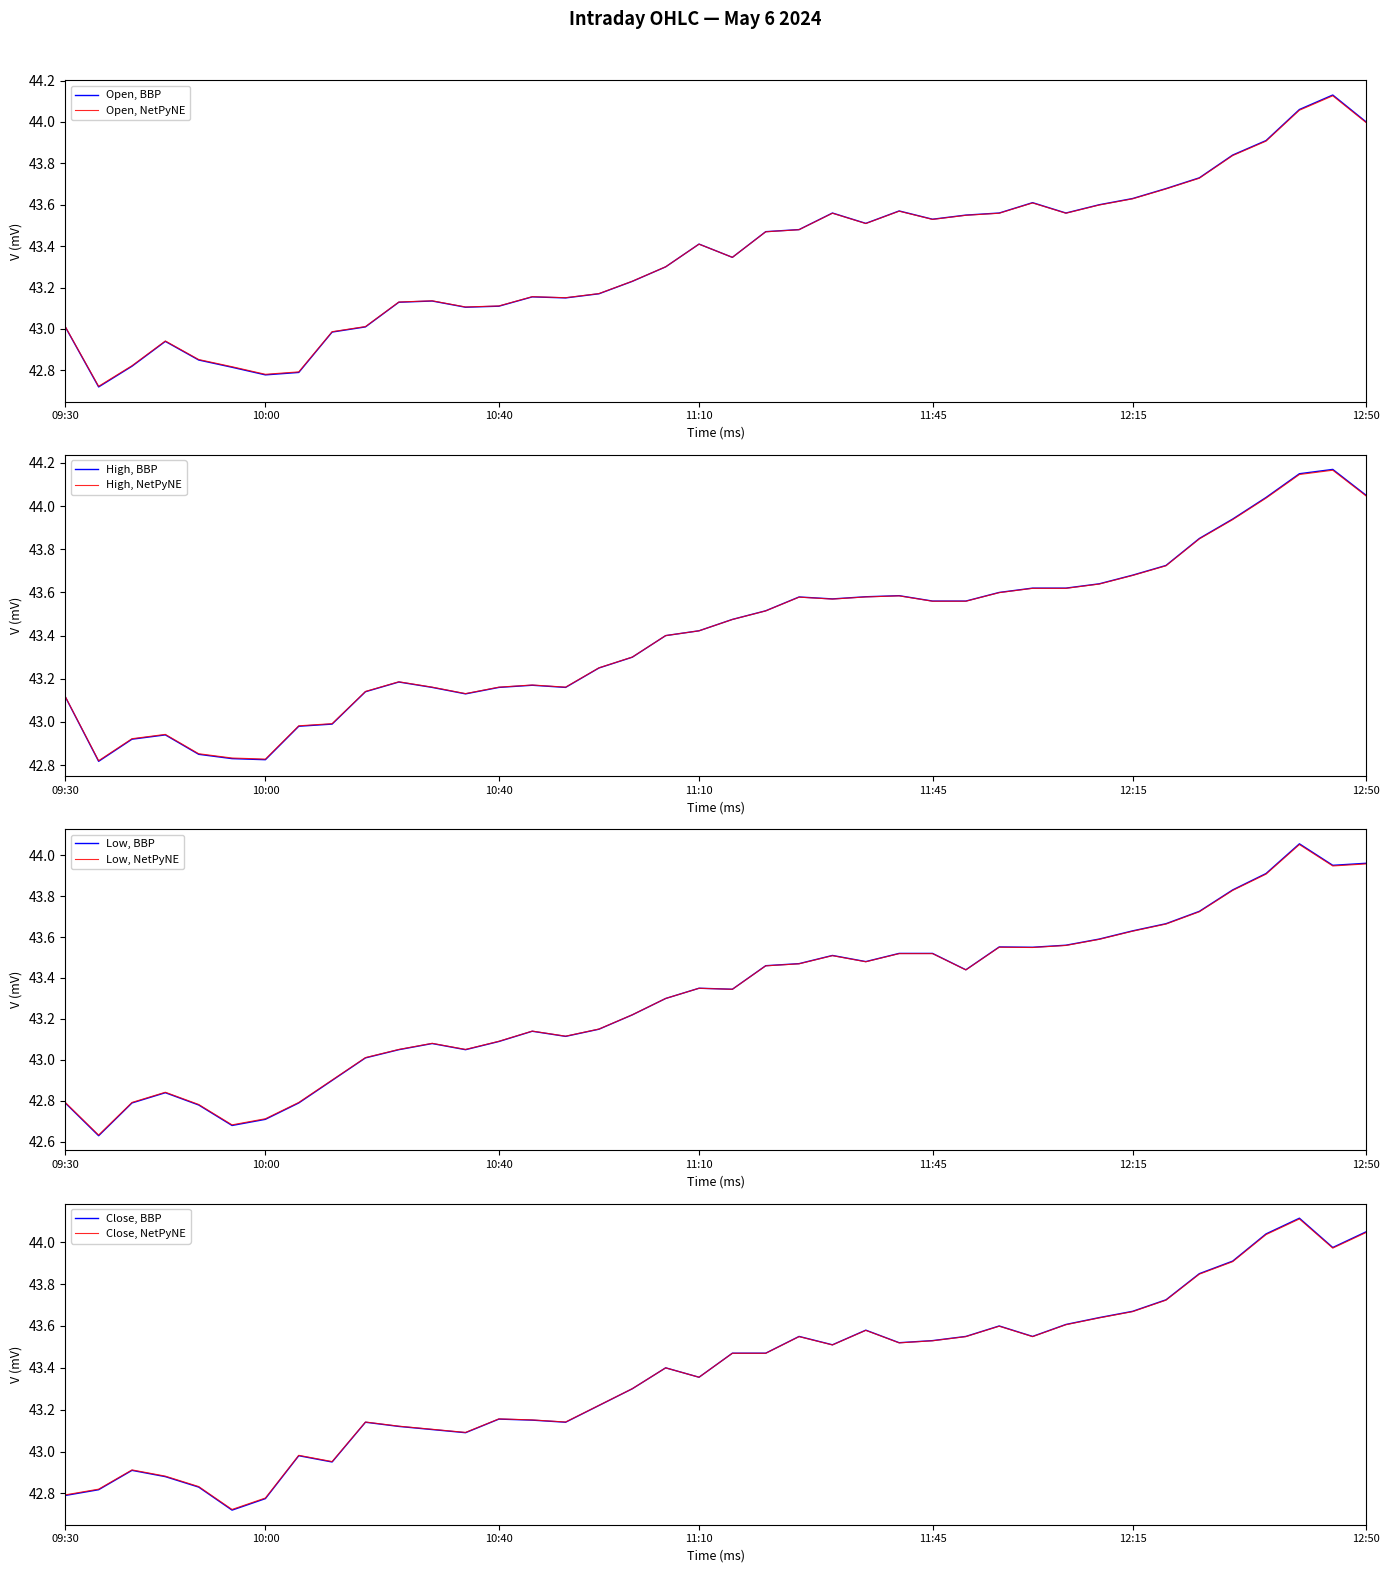

How many interior local valleys does the Close series have?

9